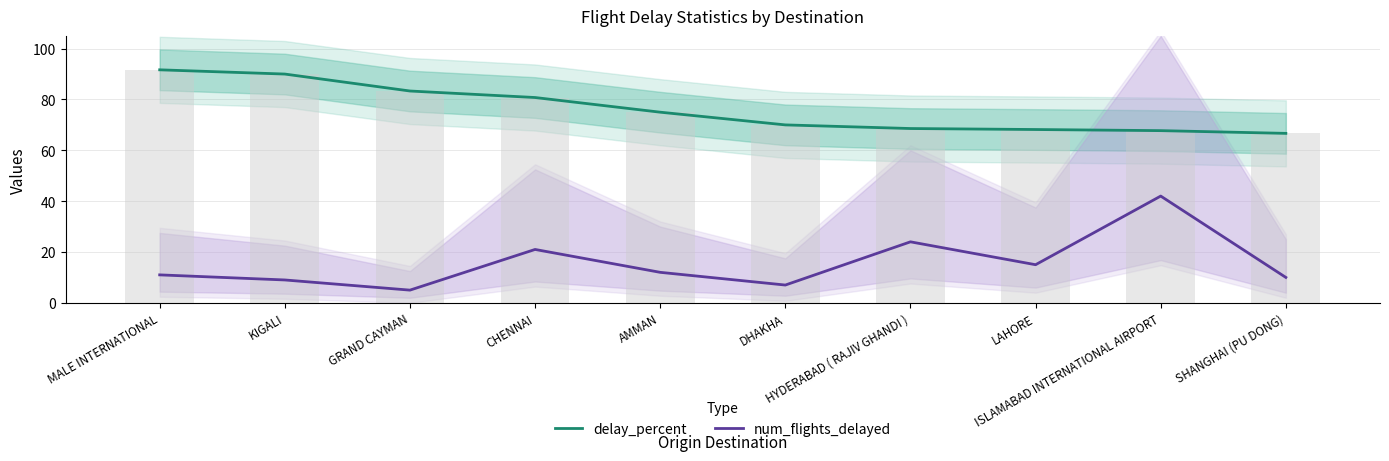

How many values in the num_flights_delayed series exceed 12?

4